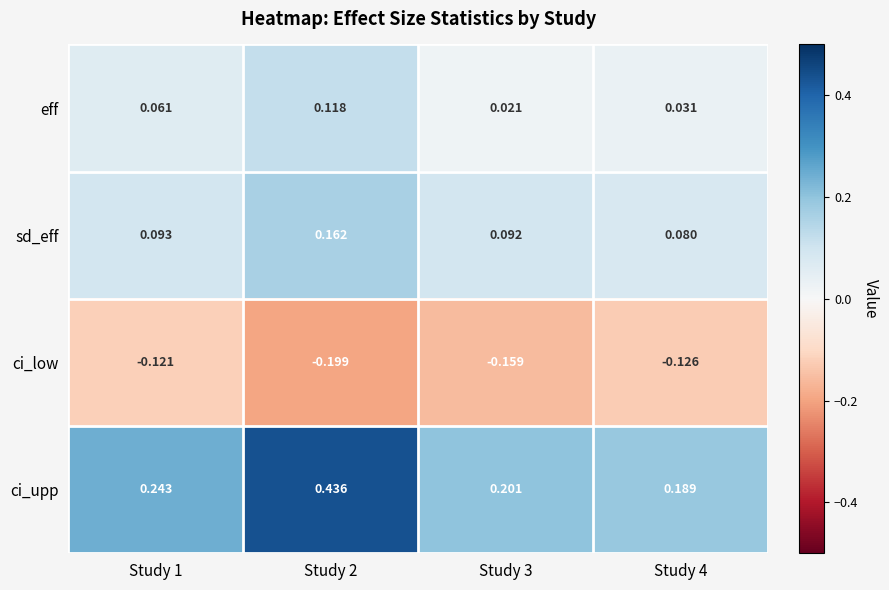

At Study 3, list the series in order from smallest to largest.

ci_low, eff, sd_eff, ci_upp